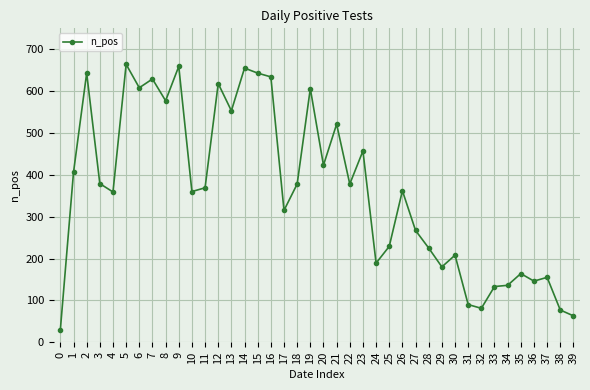

What is the sum of the values at 37 and 9?

814